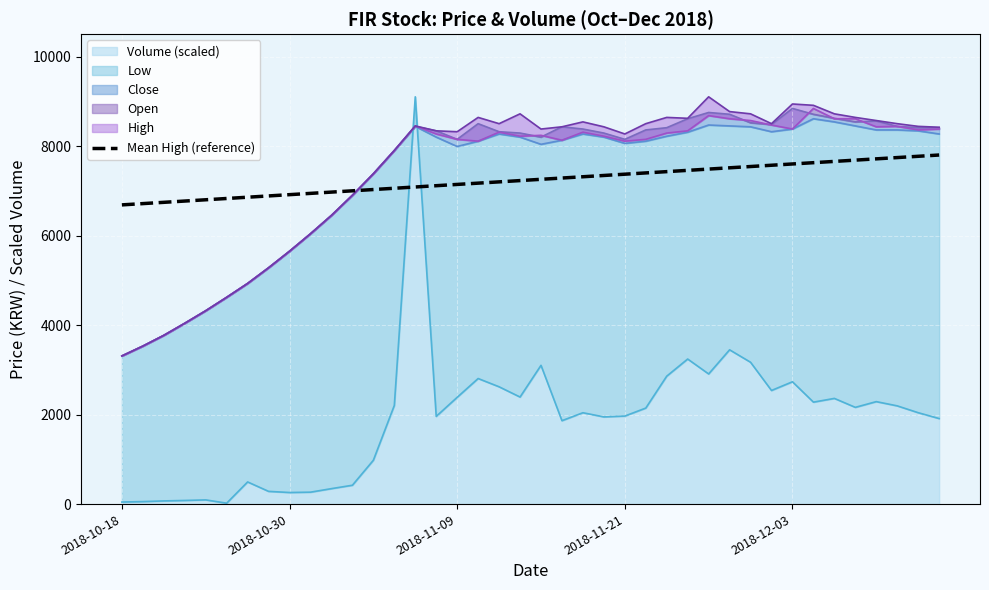

How many categories are shown in the chart?

40